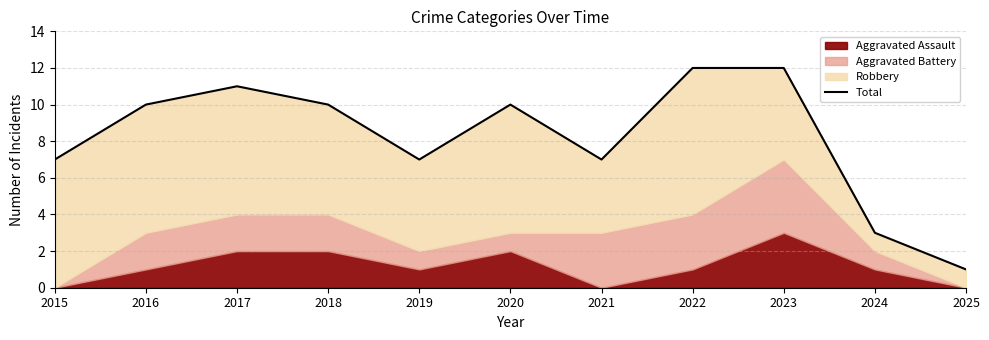

What is the change in value from 2016 to 2025?

-9